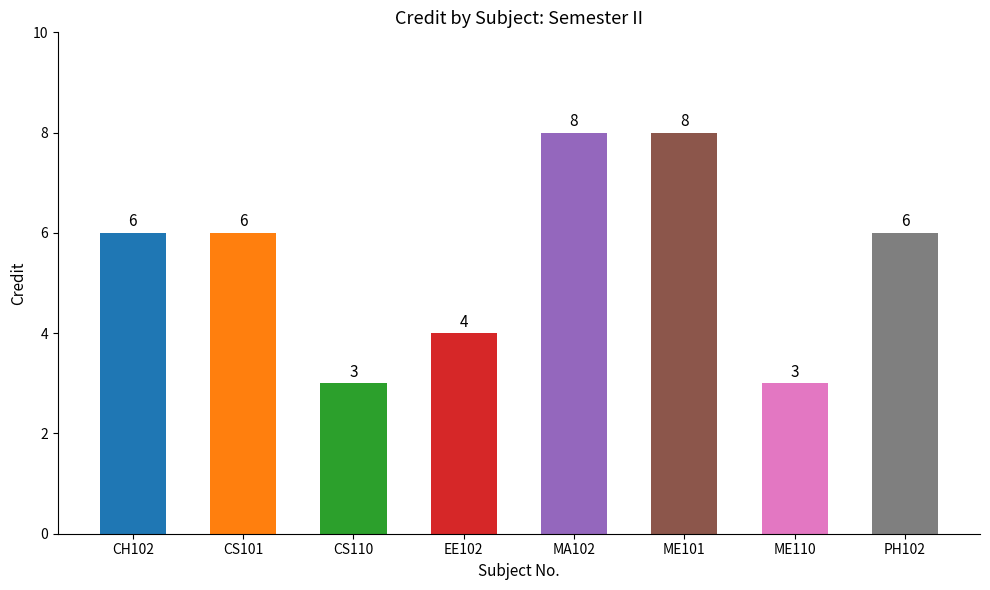

What is the label of the 1st bar from the right?

PH102